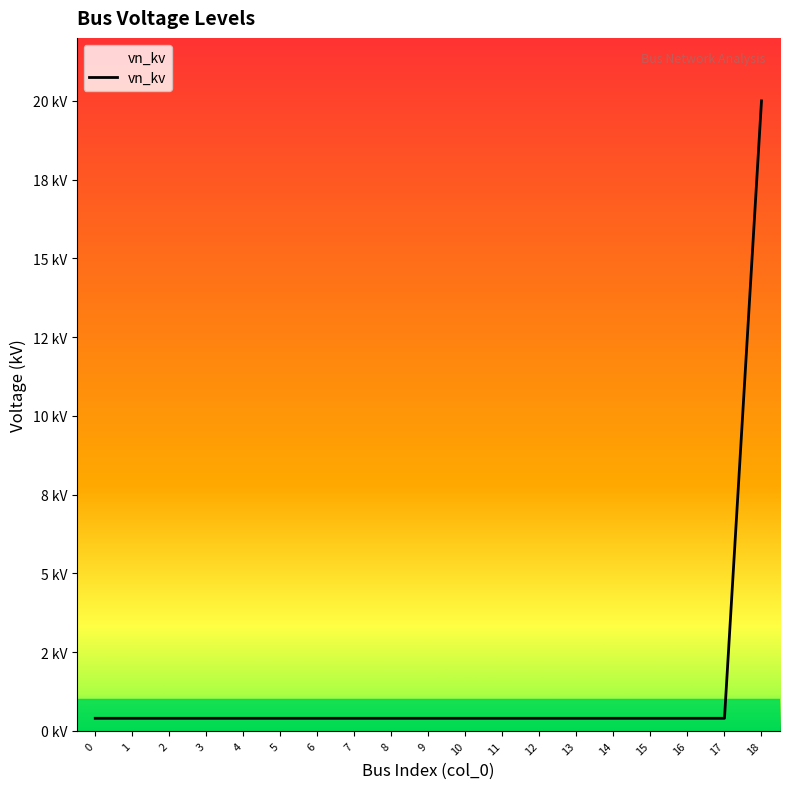

What is the difference between the maximum and minimum values?

19.6